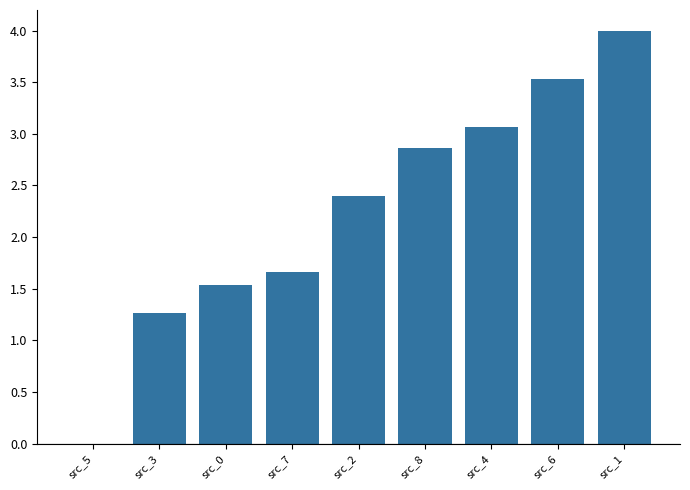

What is the sum of the values at src_8 and src_6?

6.4